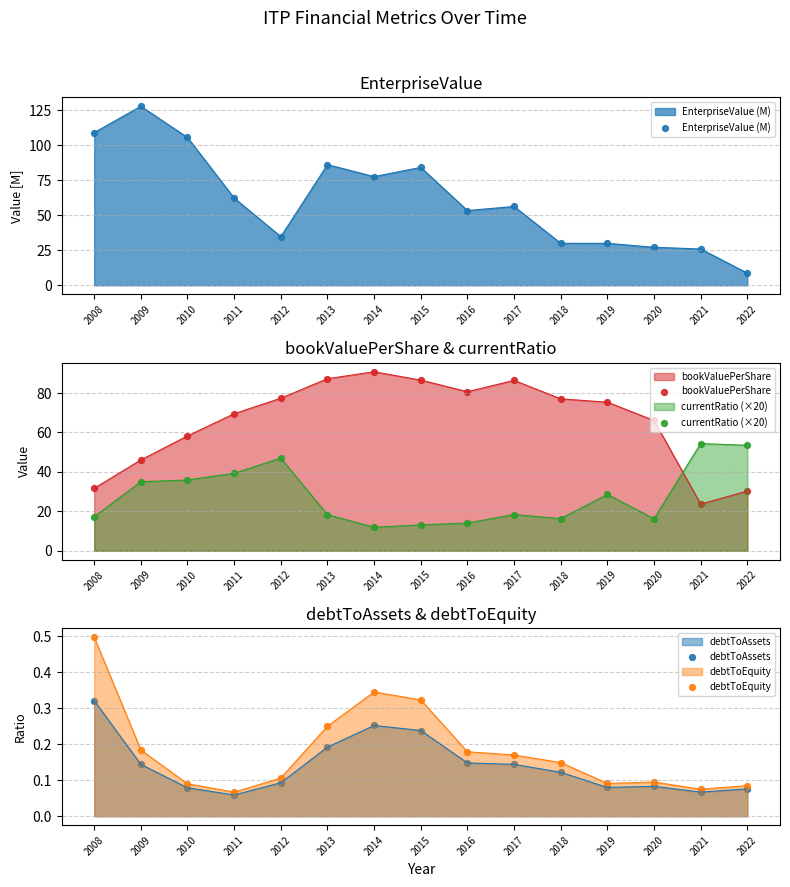

Which series has the largest Y range (max minus min)?

EnterpriseValue (M)